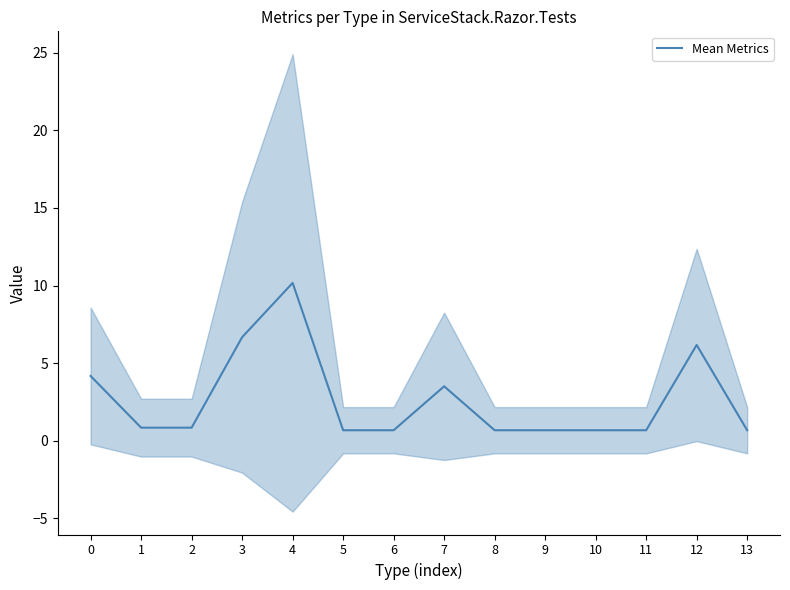

Reading left to right, transcribe all the data shown in this chart.

0=4.2	1=0.8	2=0.8	3=6.7	4=10.2	5=0.7	6=0.7	7=3.5	8=0.7	9=0.7	10=0.7	11=0.7	12=6.2	13=0.7